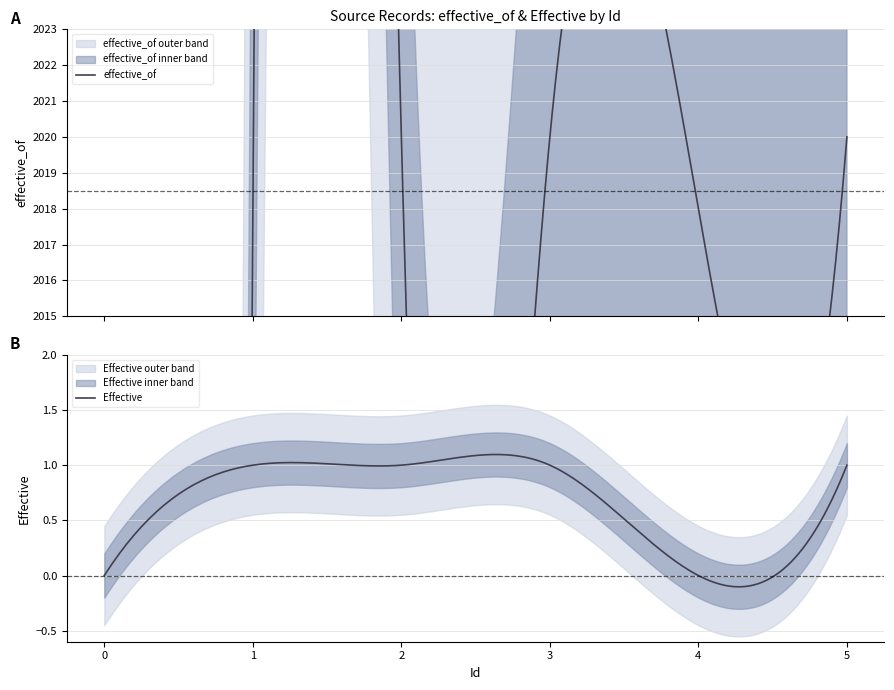

True or false: effective_of has a value of 410 at 2.

False